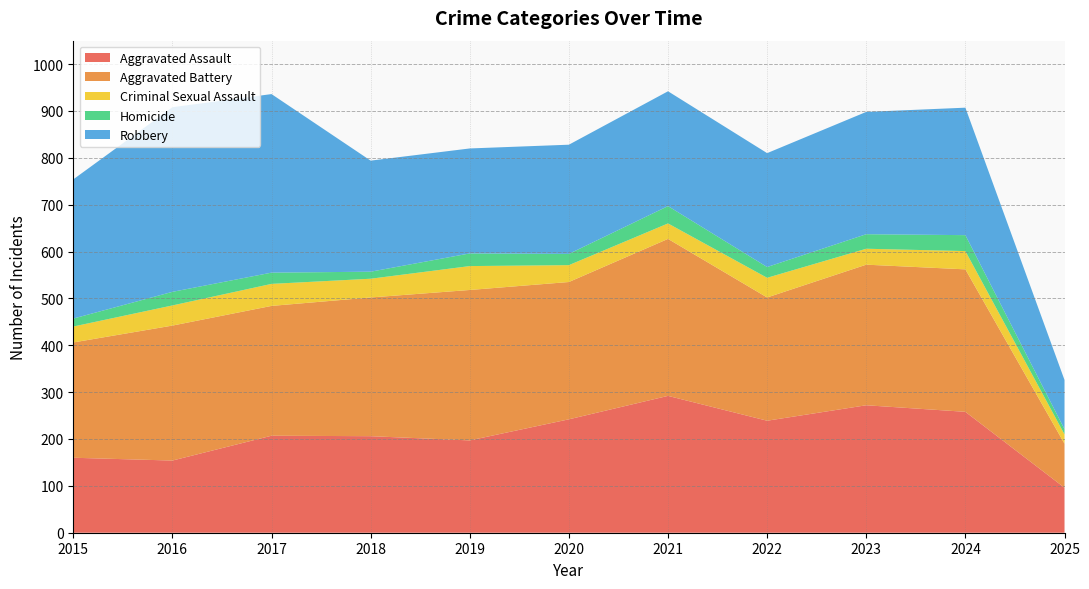

Reading right to left, what are all the values shown in this chart?

Aggravated Assault: 96	258	272	239	292	242	197	206	207	154	160
Aggravated Battery: 94	304	300	263	335	293	321	296	277	288	246
Criminal Sexual Assault: 20	39	34	42	33	36	51	40	47	43	34
Homicide: 11	34	31	23	37	24	27	15	24	29	17
Robbery: 105	272	261	243	245	233	224	237	381	394	297